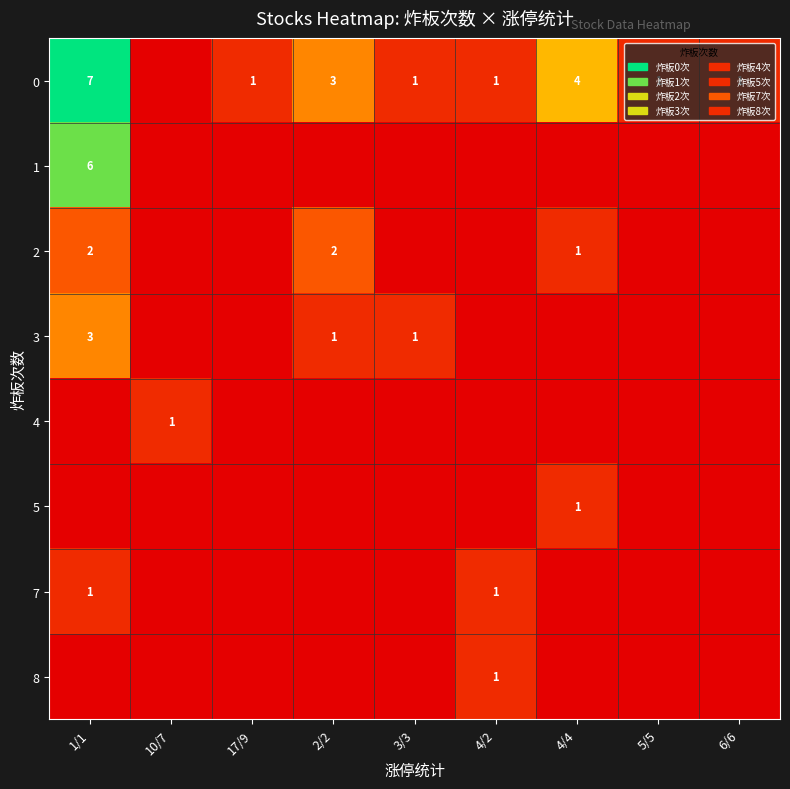

Count the row_3 values in the range 0 to 1.

8